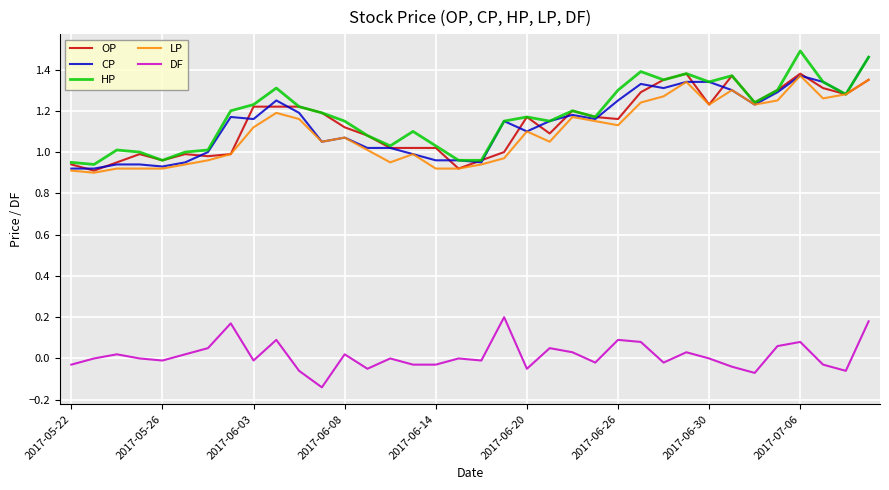

True or false: OP and DF cross at least once.

False